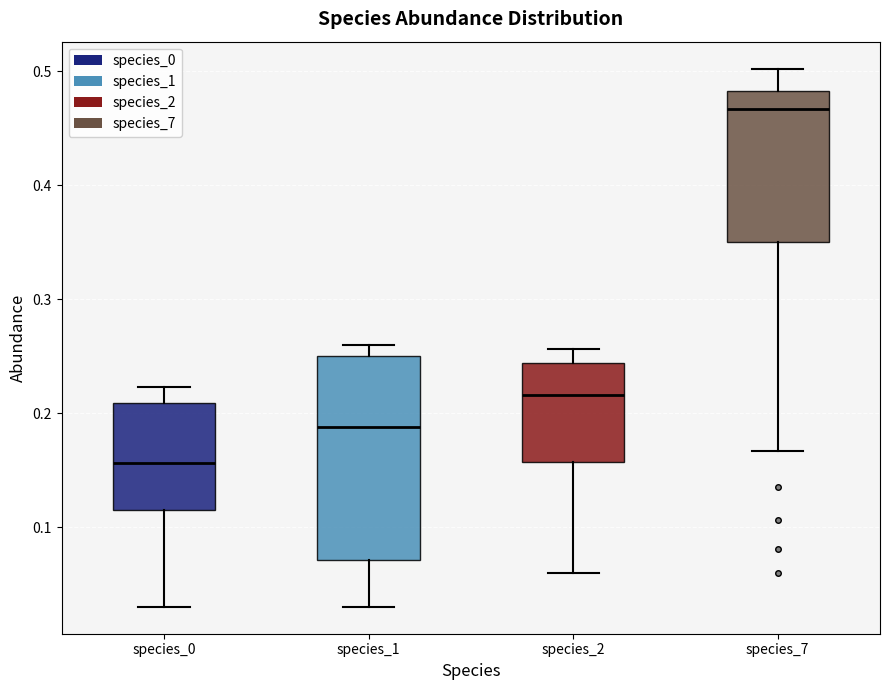

Which box's median line is the highest?

species_7